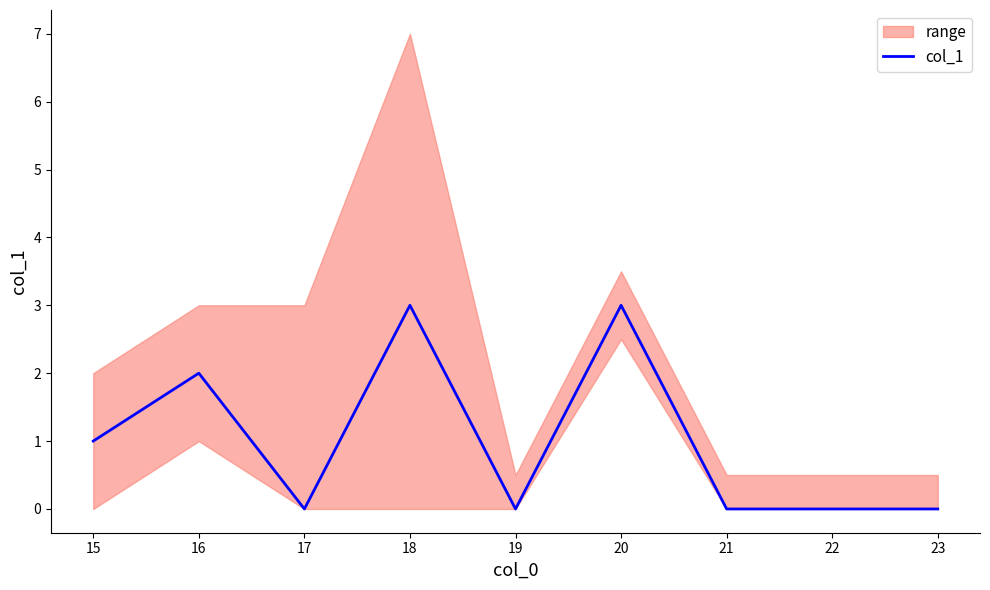

Is it true that col_1 equals 1 at 23?

False